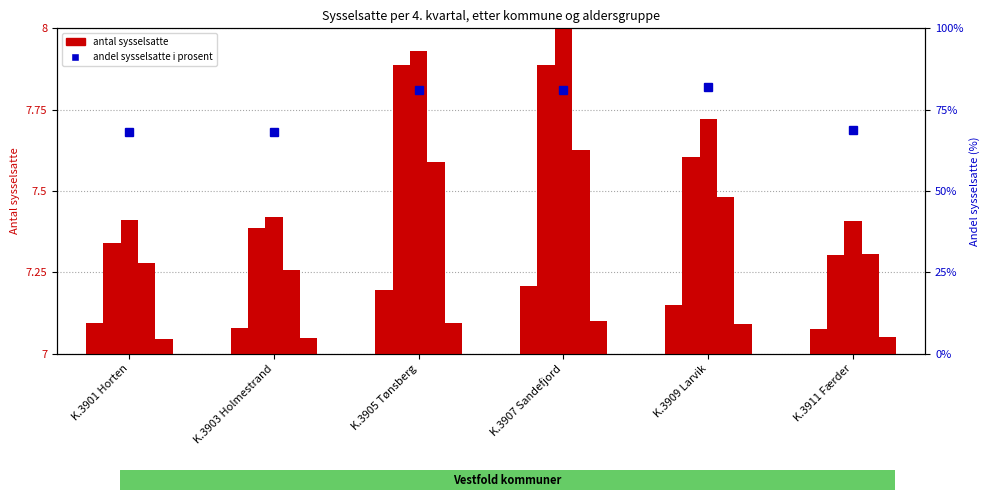

What is the sum of the Andel sysselsatte (%) values at K.3911 Færder and K.3907 Sandefjord?

149.7